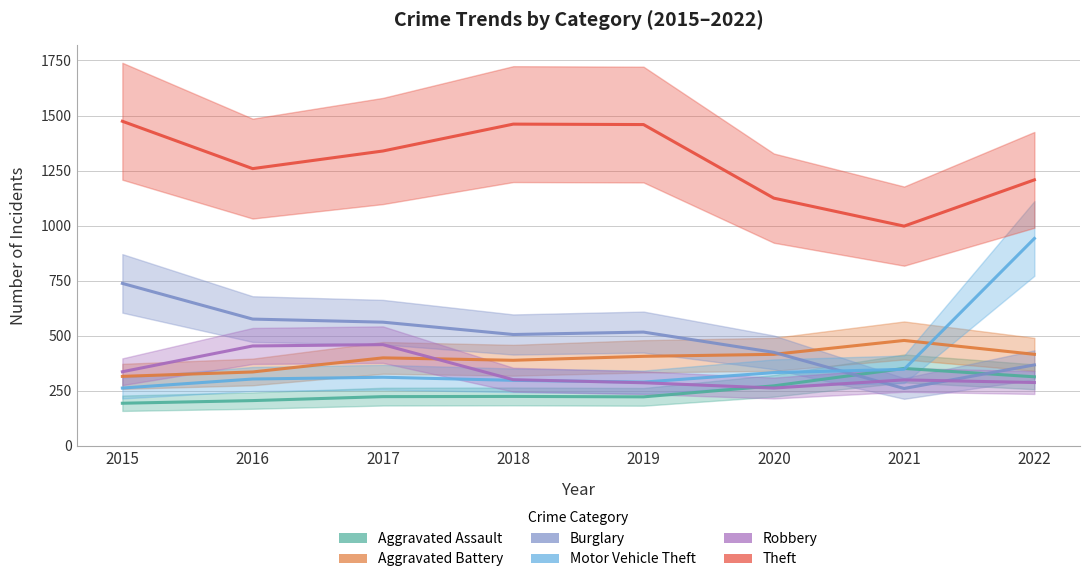

List the series in order of their peak value, highest first.

Theft, Motor Vehicle Theft, Burglary, Aggravated Battery, Robbery, Aggravated Assault